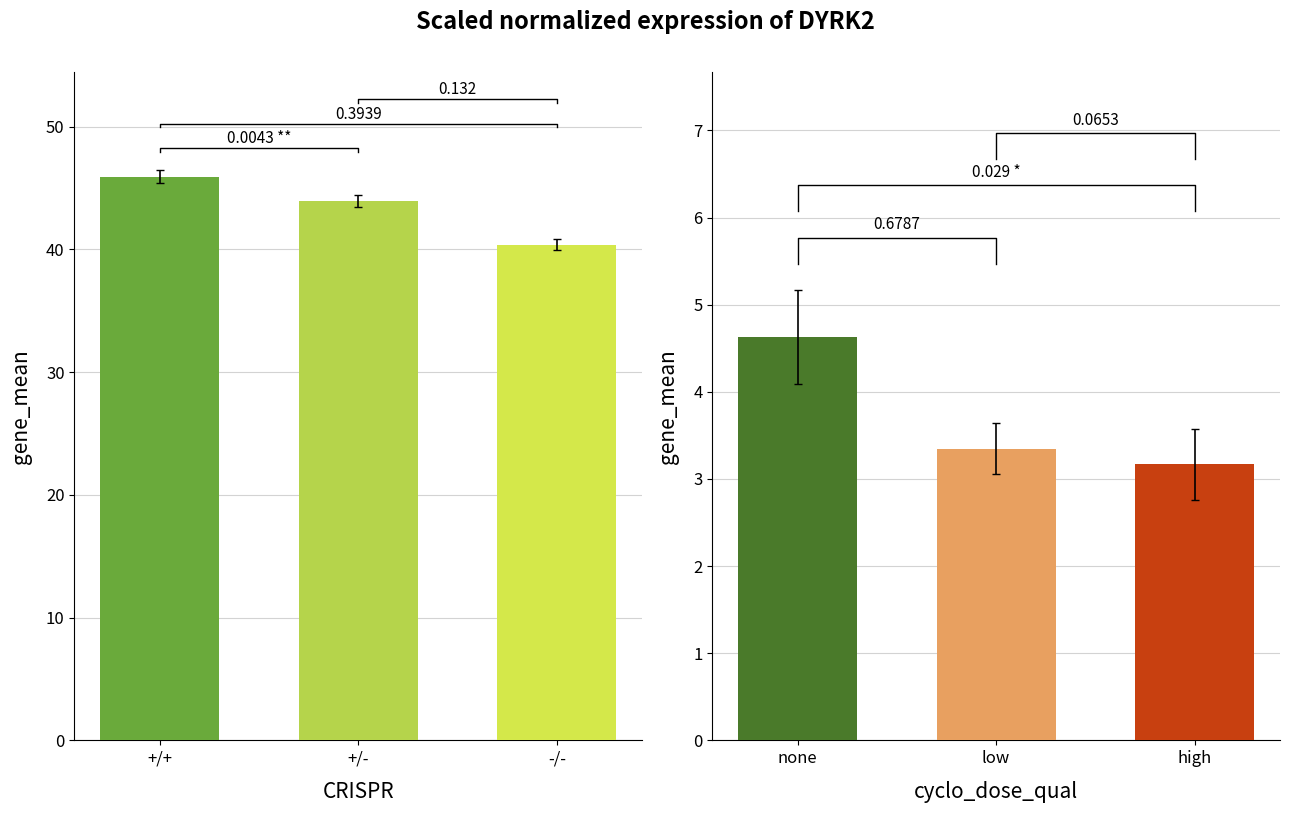

At which category is the sum across all series the highest?

+/+